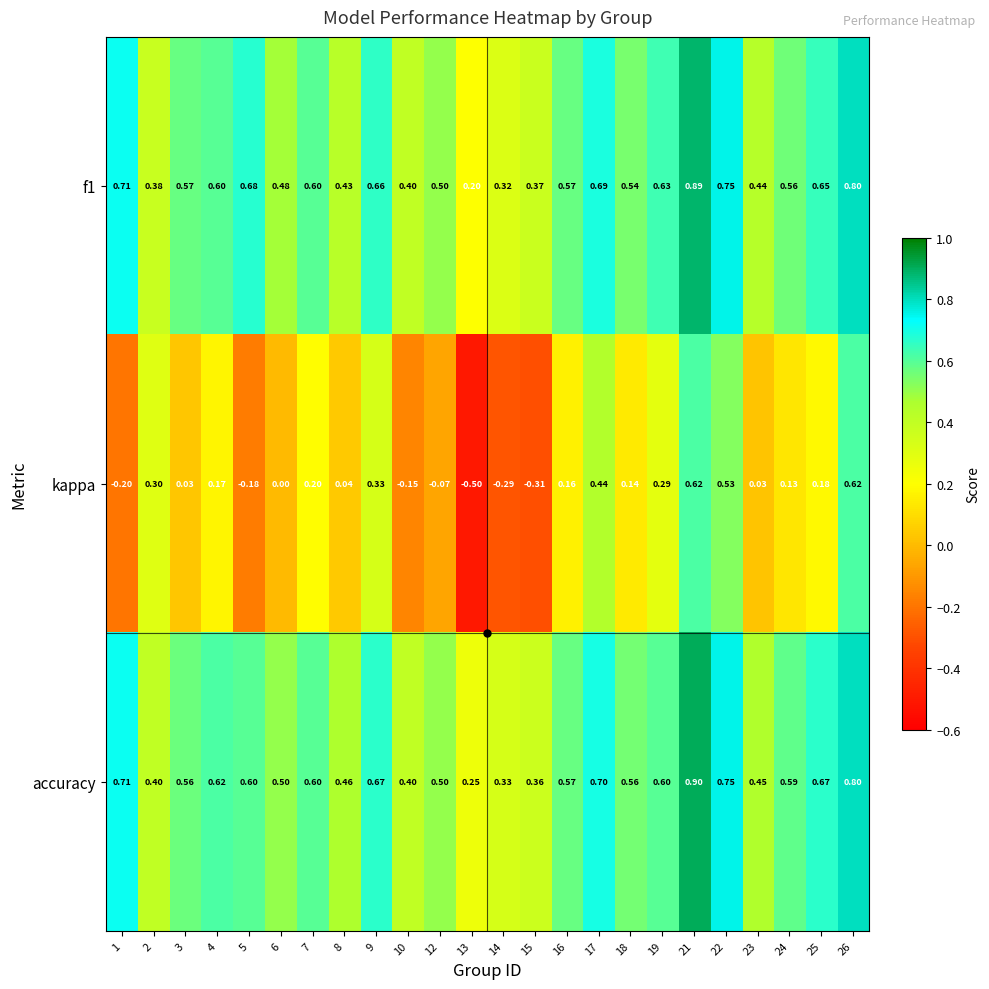

Between 1 and 16, which series saw the biggest shift?

kappa